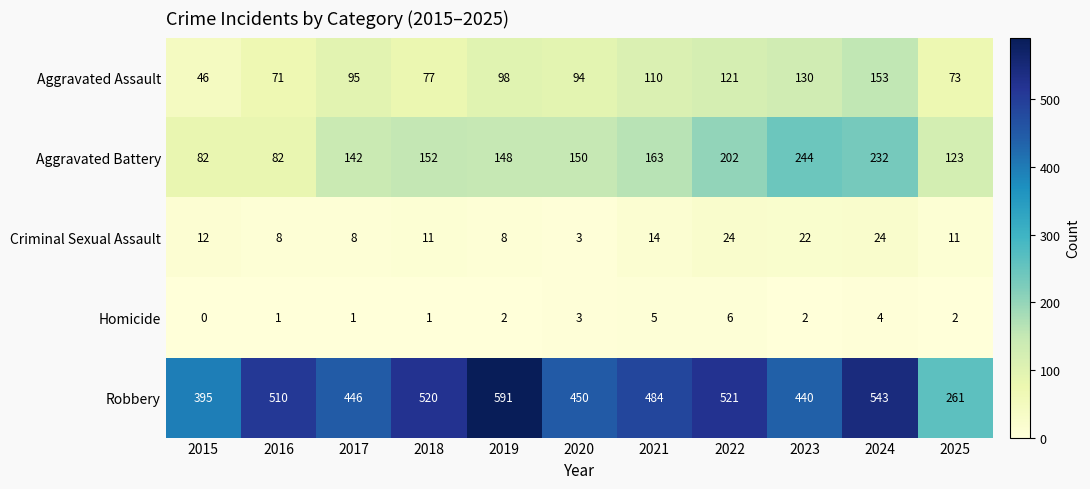

At which category is the sum across all series the highest?

2024